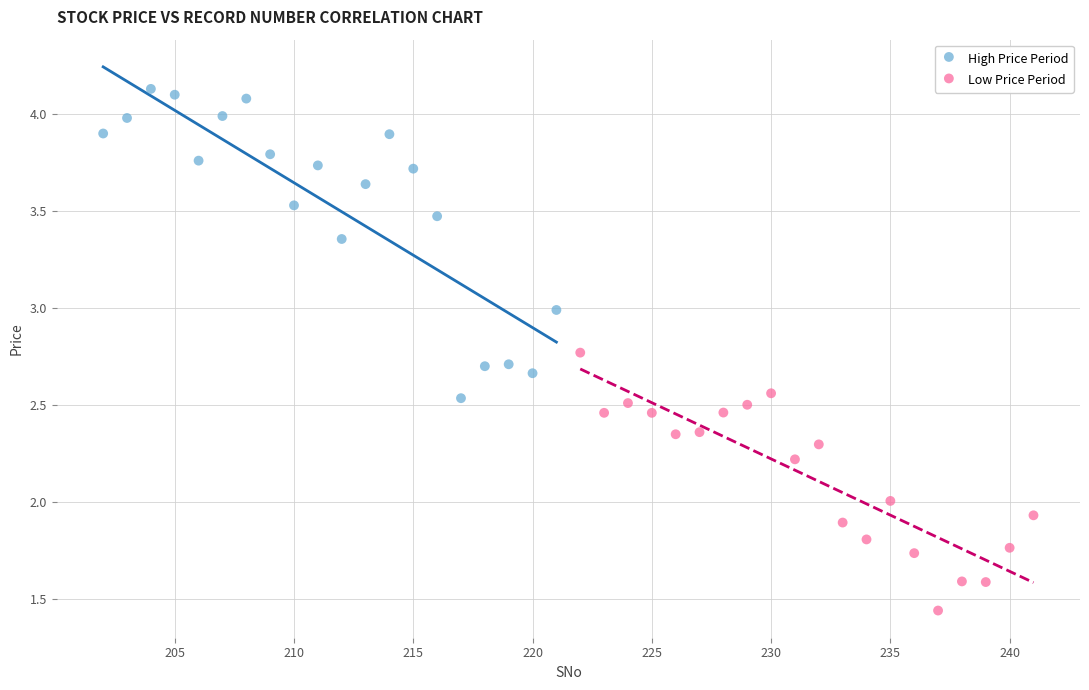

Which series contains the highest Y value?

High Price Period